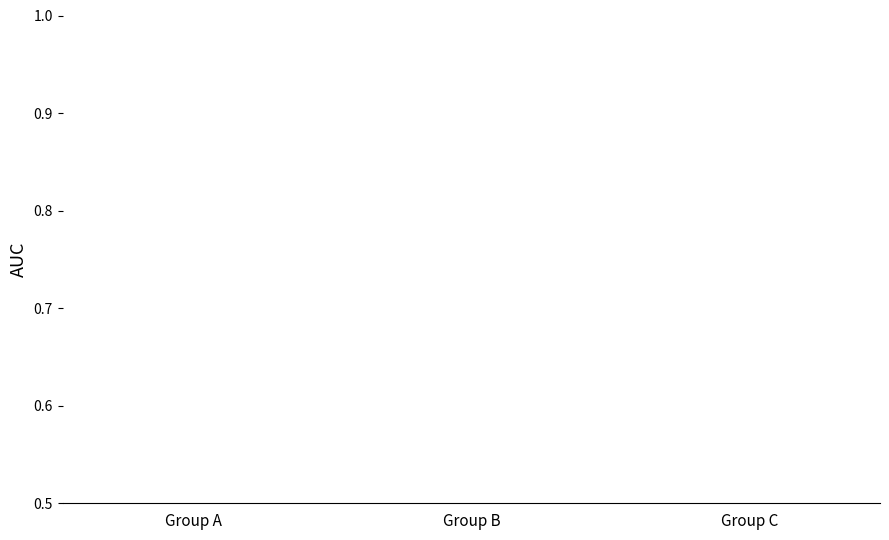

Rank the series at Group B from lowest to highest value.

Orange, Blue, Cyan, Magenta